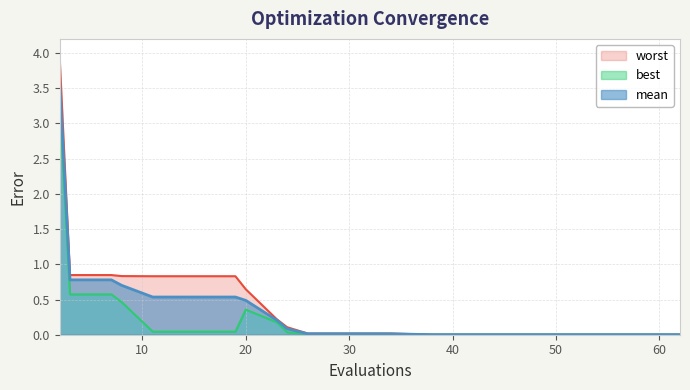

True or false: best and mean intersect in this chart.

False